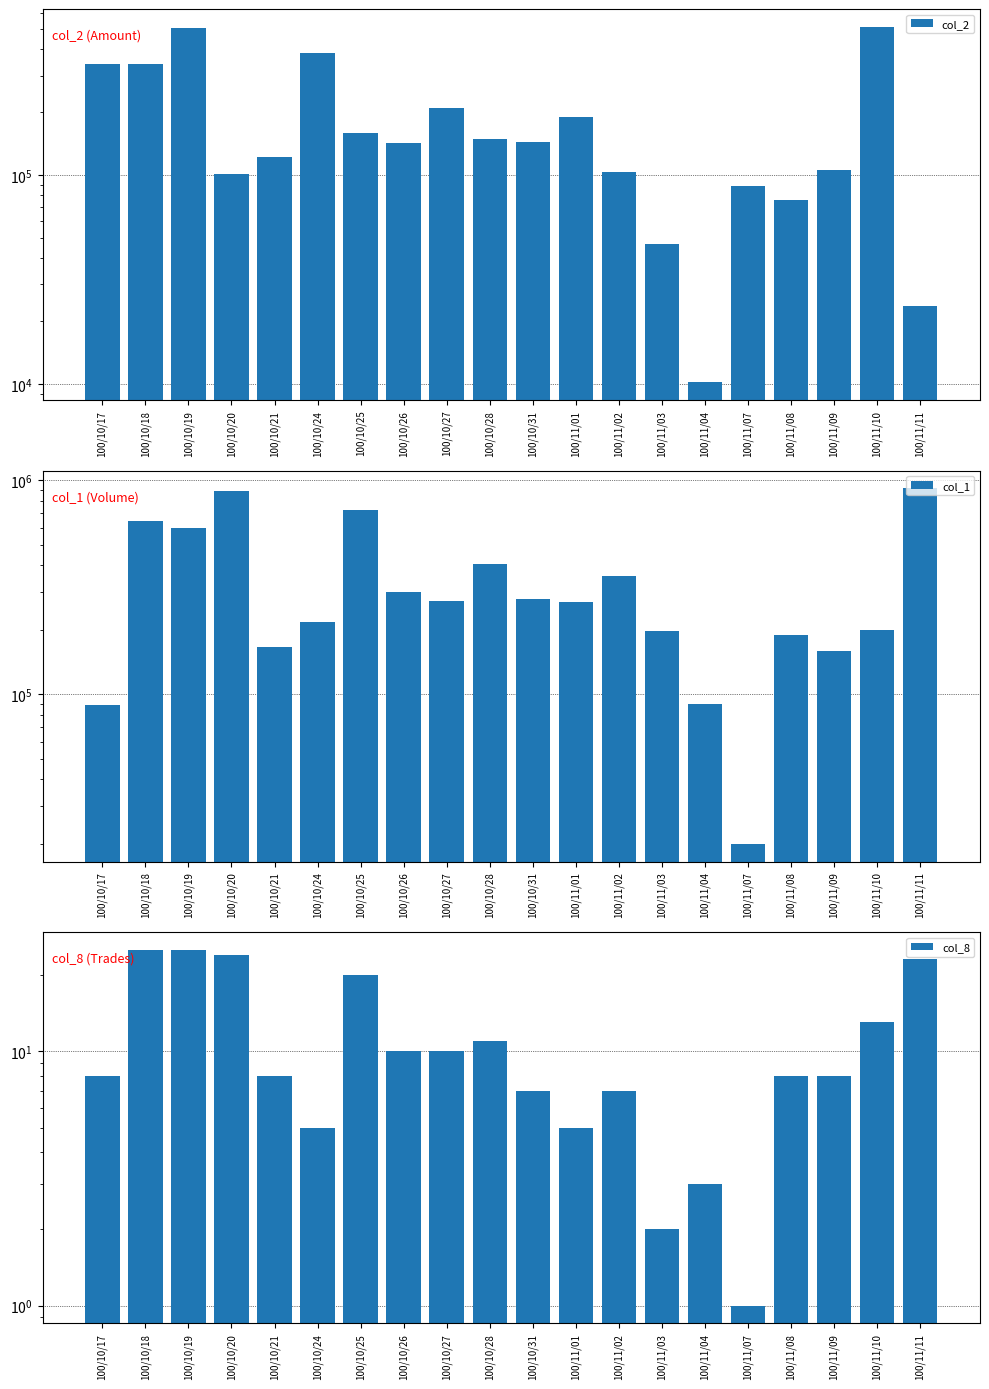

What is the average value of the col_8 series?

11